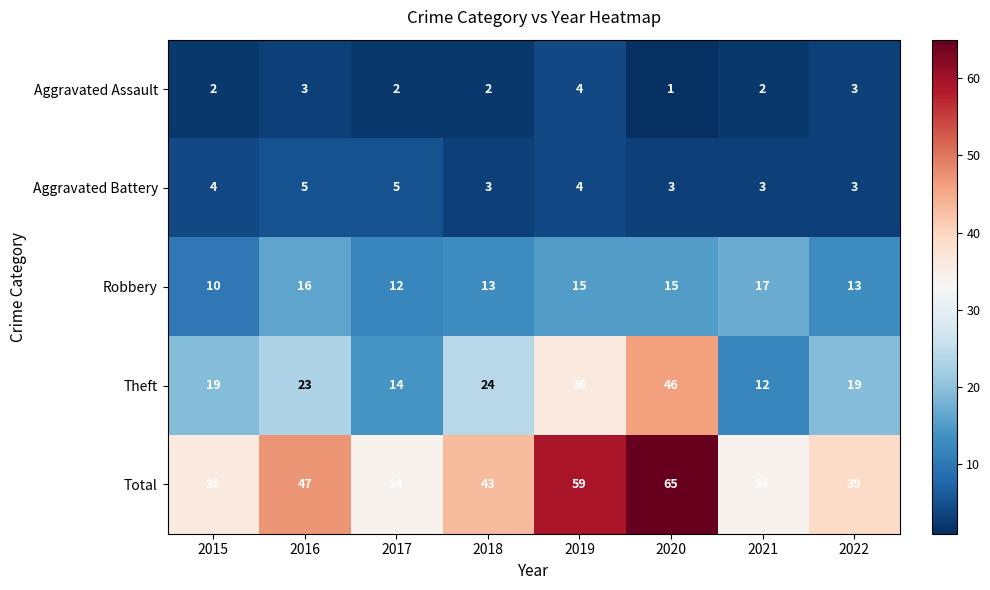

The Theft series shows 14 at 2019. True or false?

False